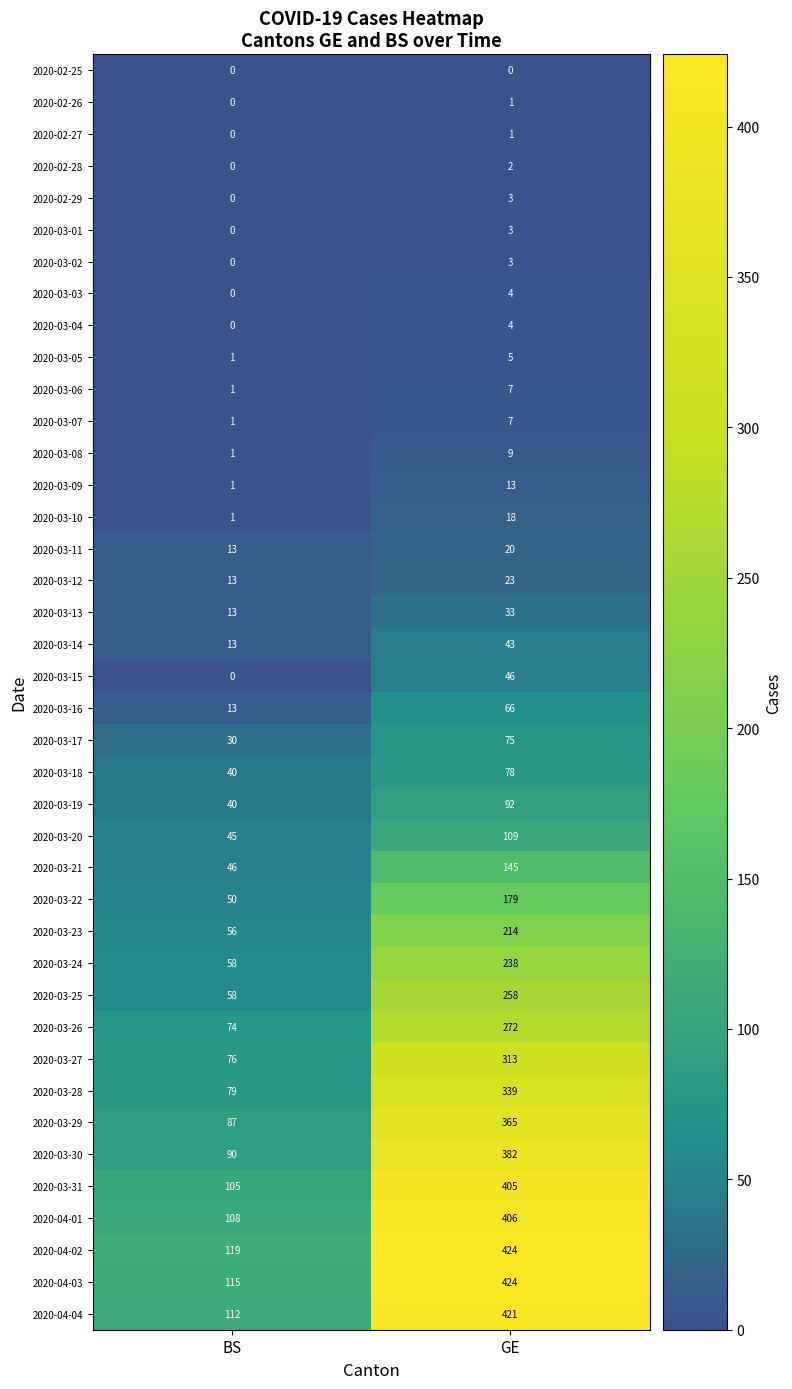

What is the difference between the 2020-03-16 values at BS and GE?

53